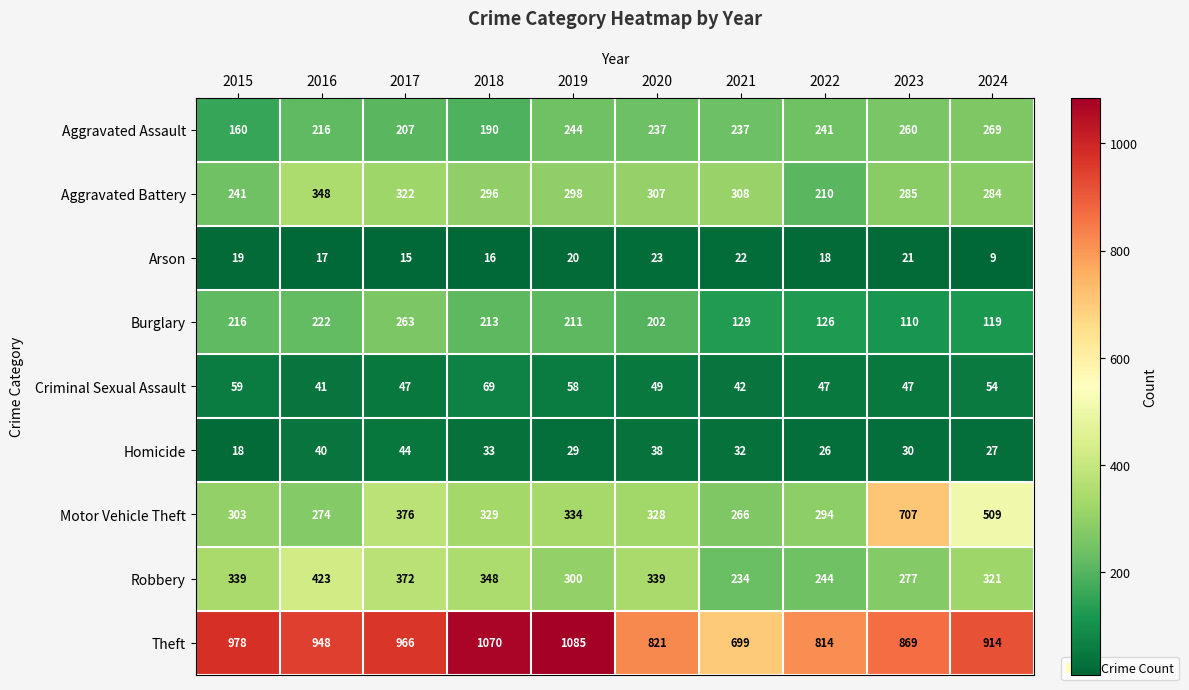

Which series has the widest spread of values?

Motor Vehicle Theft